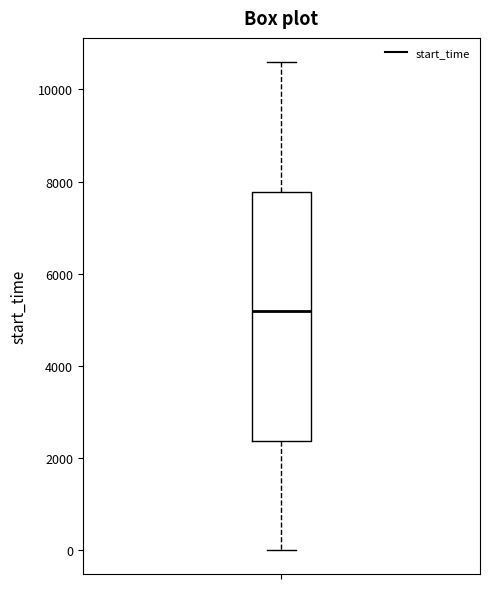

Transcribe this box plot: give where the median line is, the range the box spans, and where the two whiskers end, as read against the y-axis. The values are not printed on the chart, so give them approximately, as read against the axis.

median 5200, box 2400 to 7800, whiskers 0 to 10600